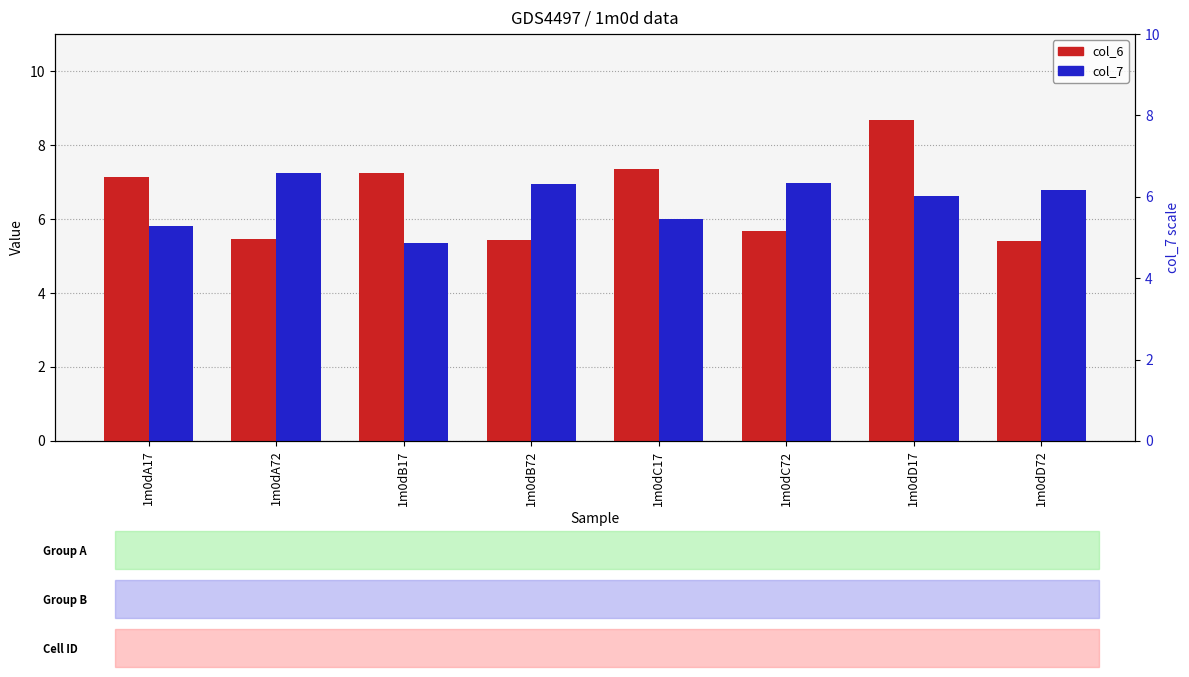

What is the difference between the maximum and minimum values in the col_7 series?

1.9